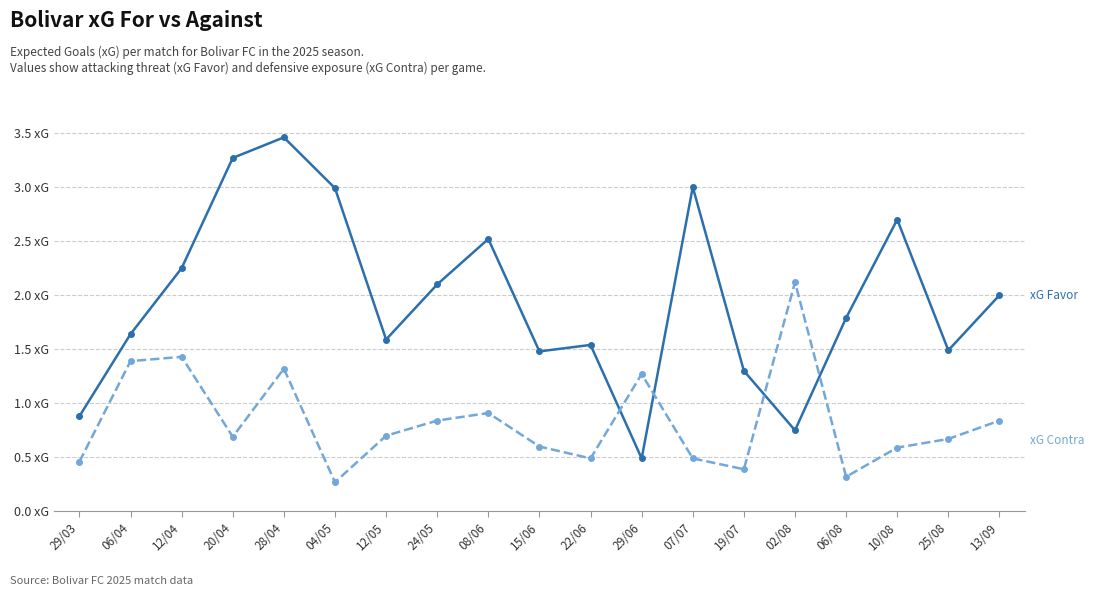

Is this an area chart (filled region under the line)?

No